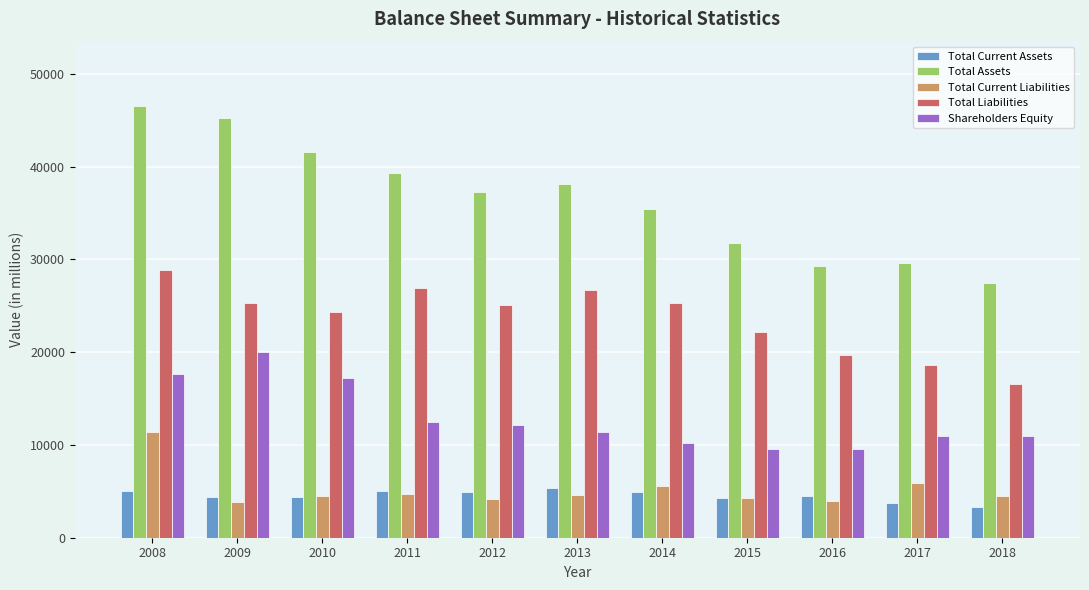

What is the maximum value for Total Liabilities?

28797